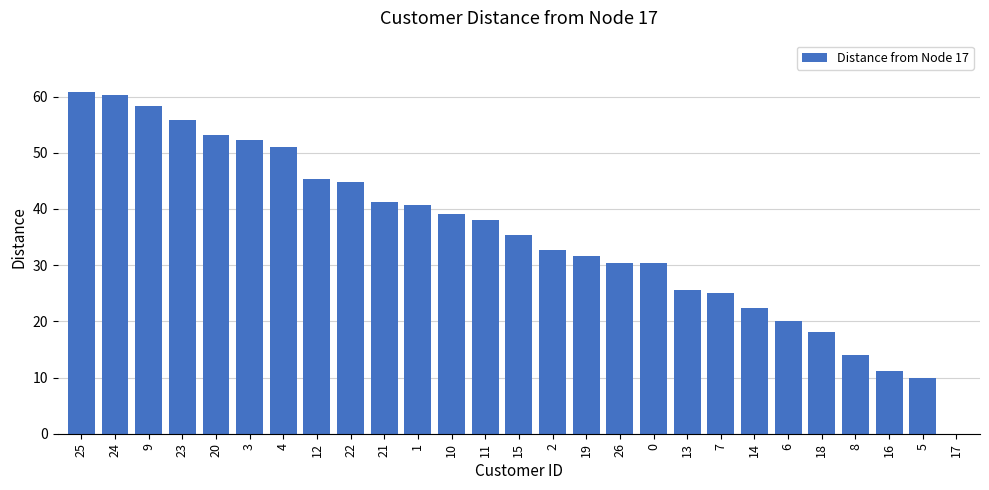

Read the value at 1.

40.7